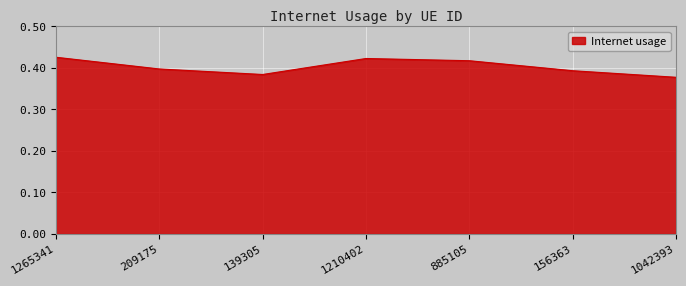

How many interior local peaks (higher than both neighbors) does the data have?

1